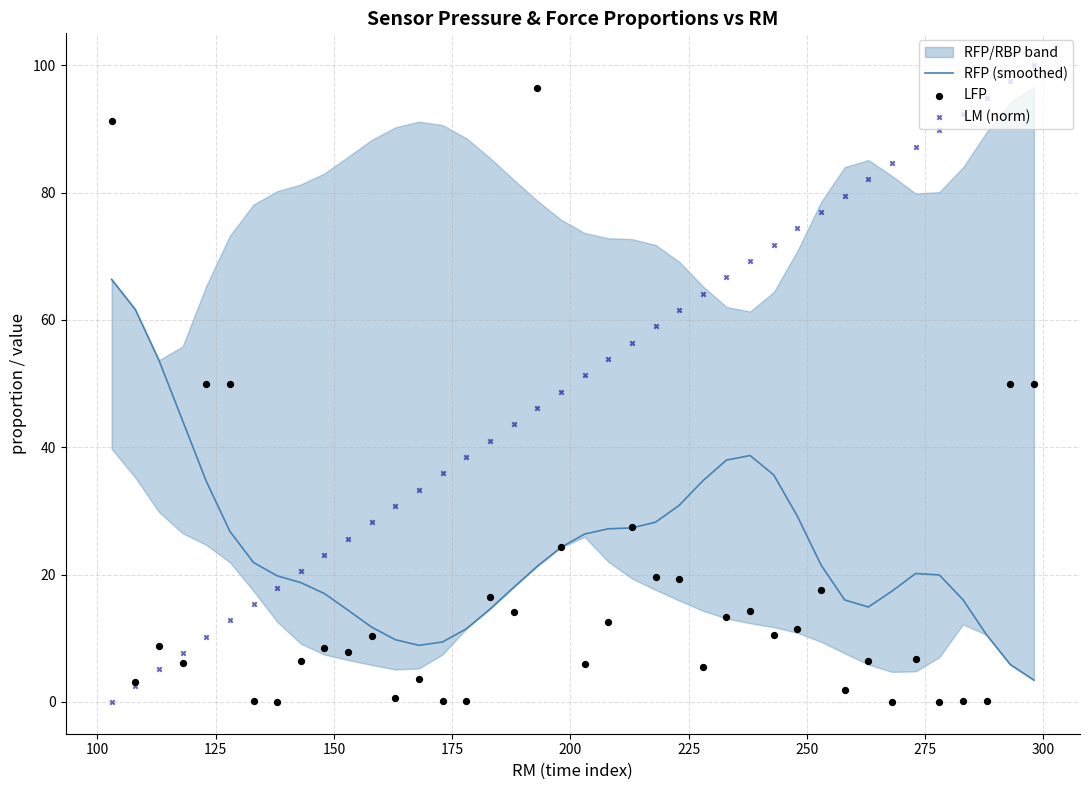

Which series has the largest Y range (max minus min)?

LM (norm)